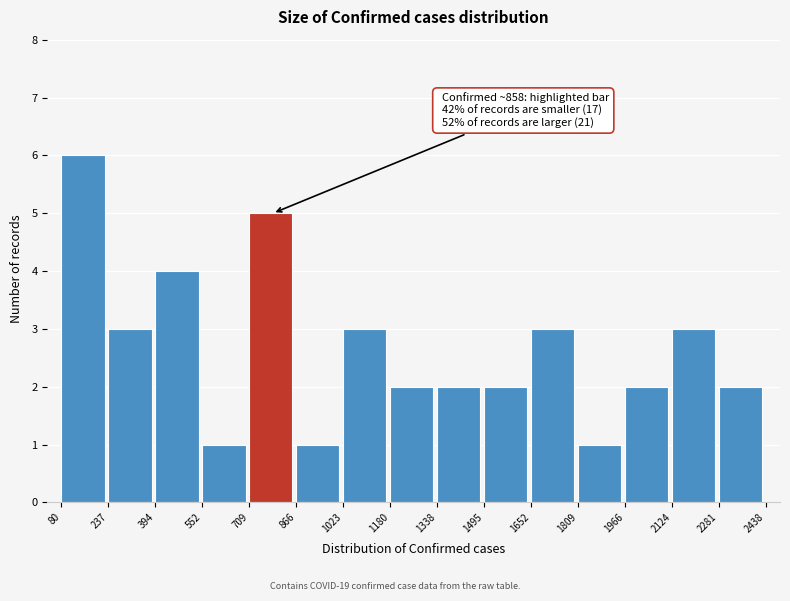

Which range on the x-axis has the tallest bar?

80 to 237